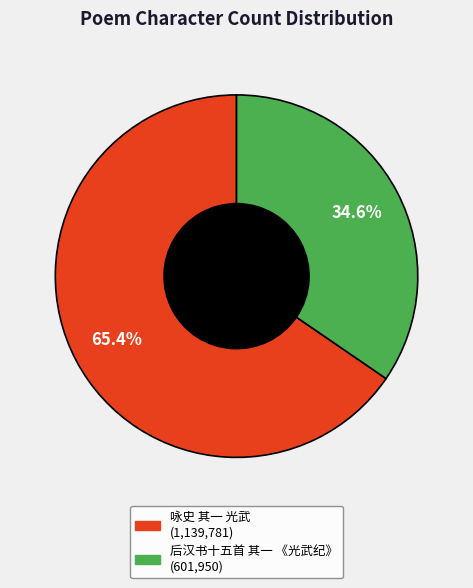

To the nearest percent, what is the combined percentage of 后汉书十五首 其一 《光武纪》 and 咏史 其一 光武?

100%